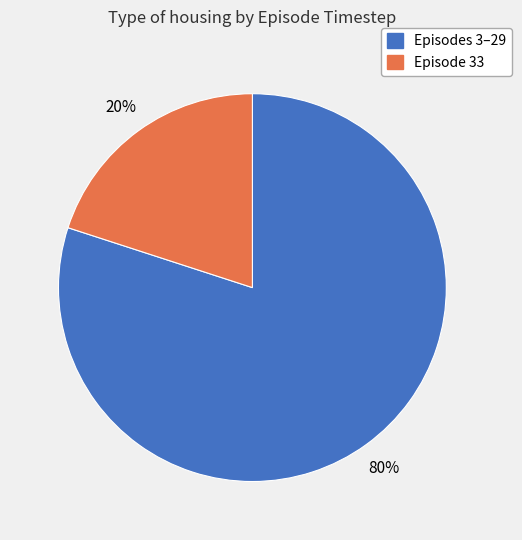

To the nearest percent, what is the average slice percentage?

50%